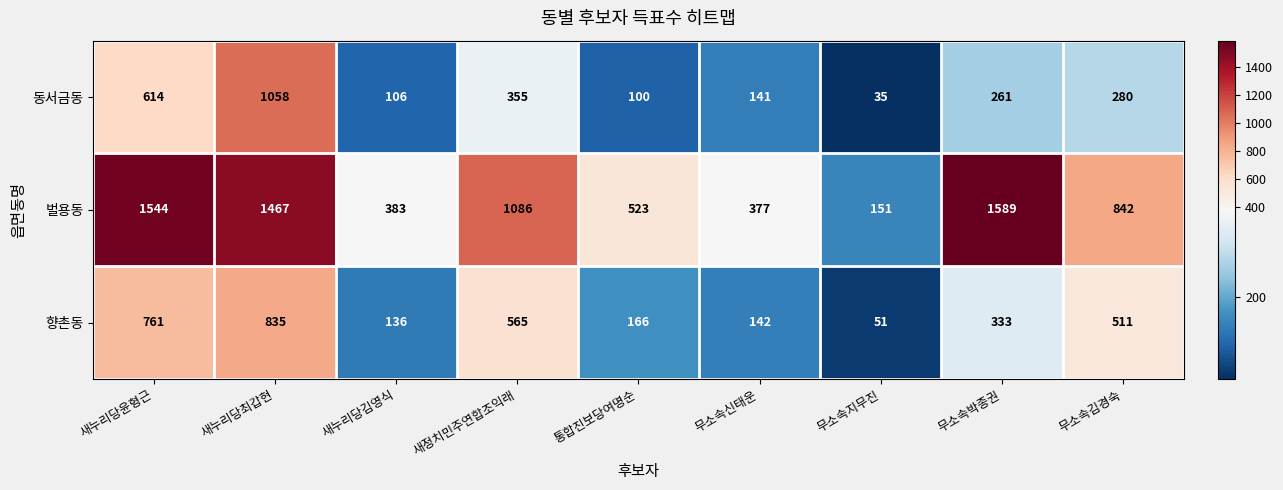

What is the sum of all 벌용동 values?

7962